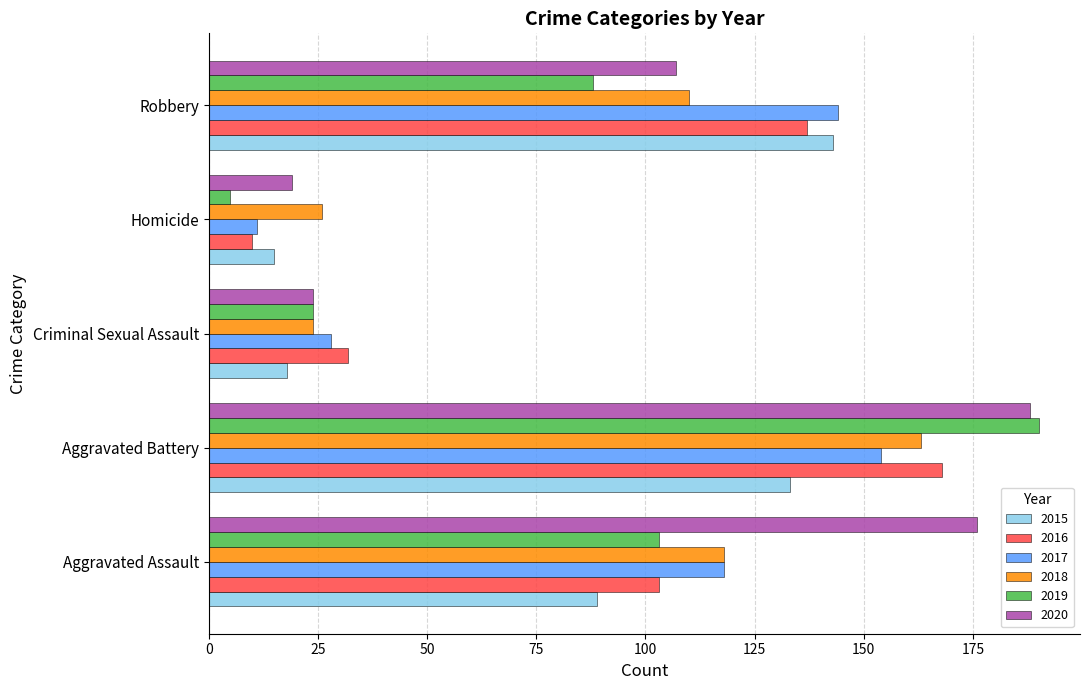

What is the minimum value shown in the chart?

5